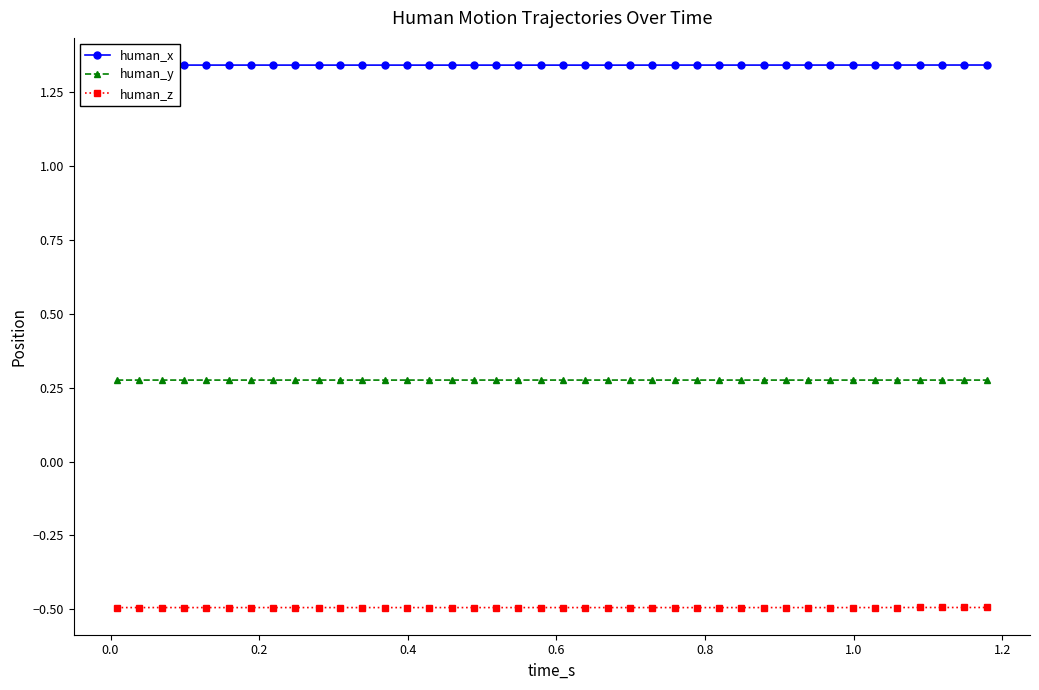

True or false: human_x and human_z cross at least once.

False